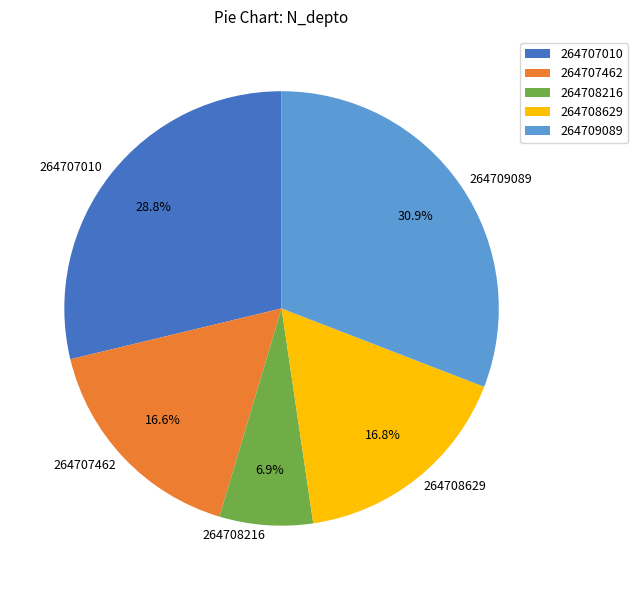

The 264709089 slice represents 31% of the pie. True or false?

True